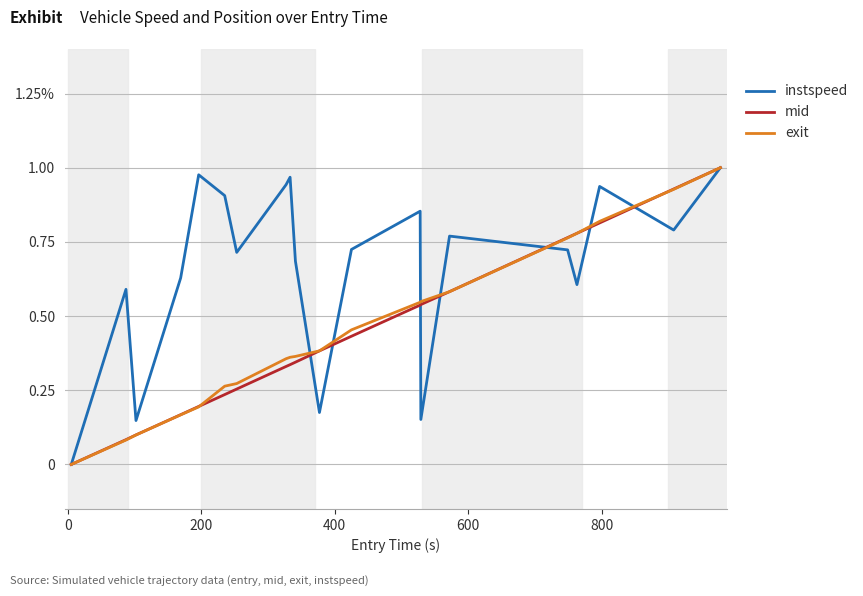

Reading left to right, extract all data points from this chart.

instspeed: 0.0	0.6	0.1	0.6	1.0	0.9	0.7	0.9	1.0	0.7	0.2	0.7	0.9	0.2	0.8	0.7	0.6	0.9	0.8	1.0
mid: 0.0	0.1	0.1	0.2	0.2	0.2	0.3	0.3	0.3	0.3	0.4	0.4	0.5	0.5	0.6	0.8	0.8	0.8	0.9	1.0
exit: 0.0	0.1	0.1	0.2	0.2	0.3	0.3	0.4	0.4	0.4	0.4	0.5	0.5	0.5	0.6	0.8	0.8	0.8	0.9	1.0